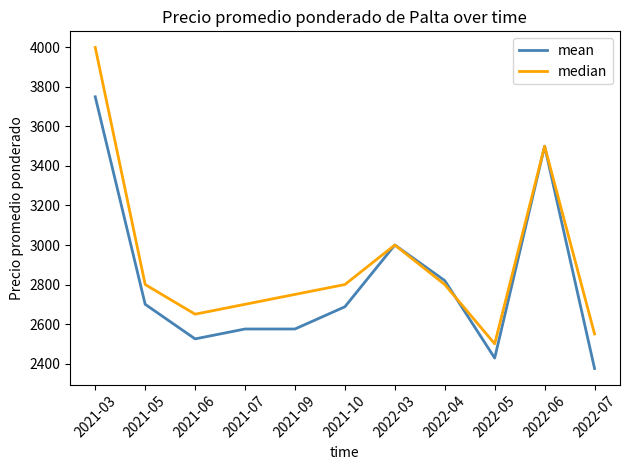

At which category does mean reach its first local valley?

2021-06